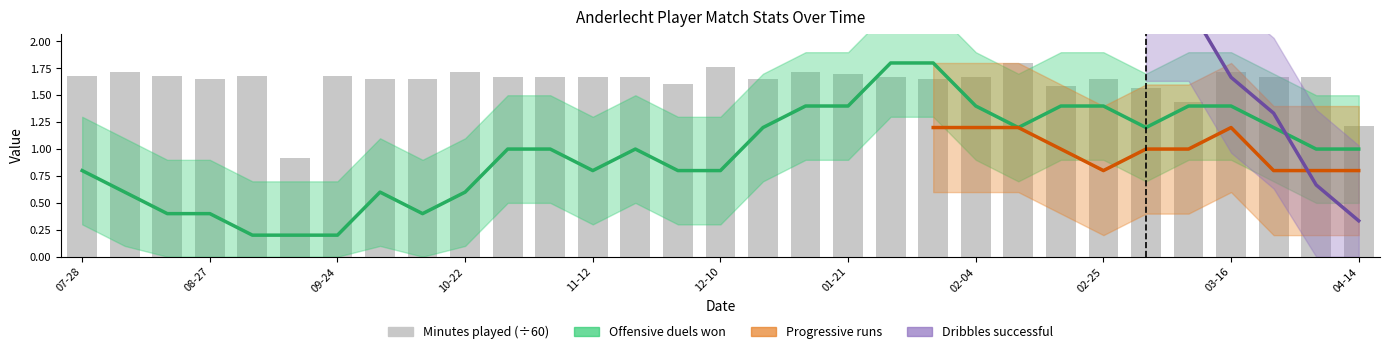

What is the difference between the maximum and minimum values?

0.9